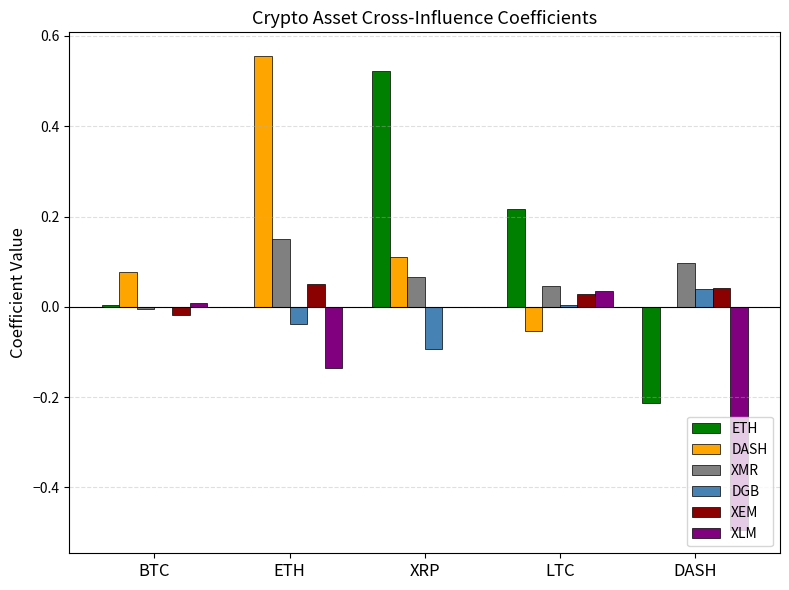

Which category has the highest value in the DASH series?

ETH